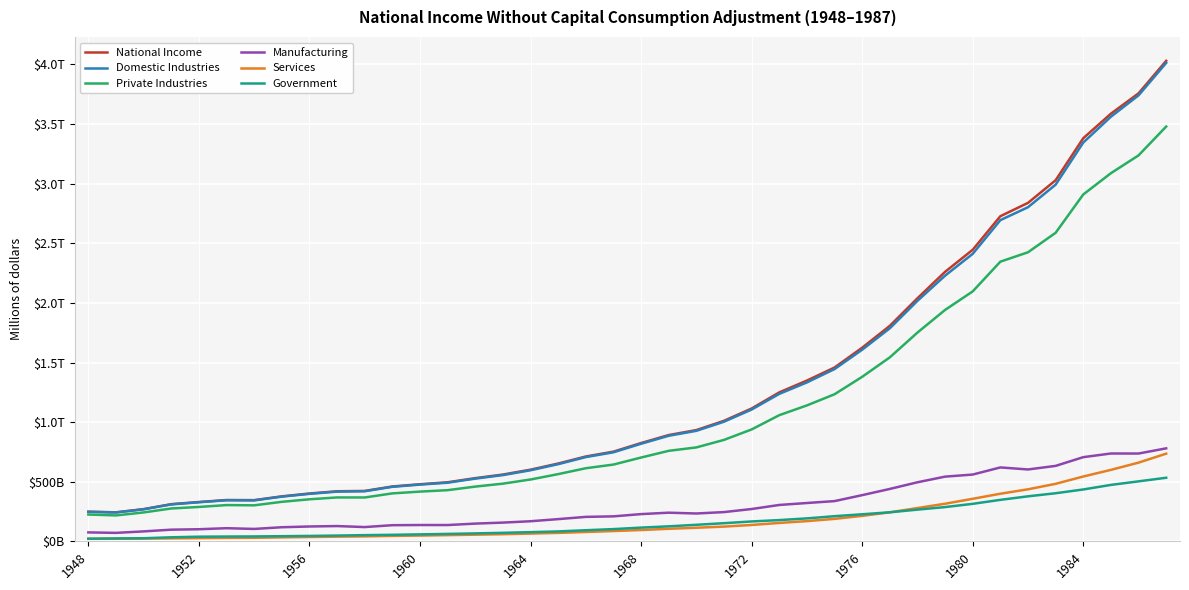

Does the chart have visible grid lines?

Yes